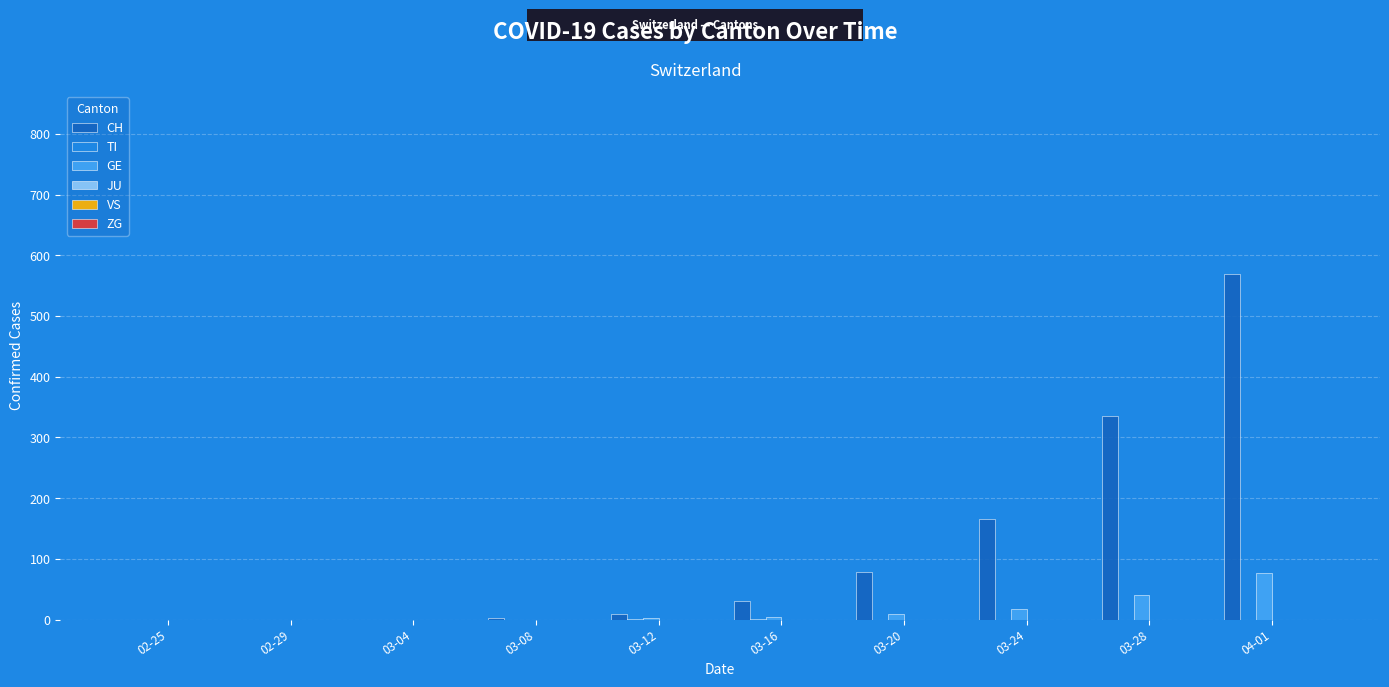

The CH series shows 166 at 03-24. True or false?

True